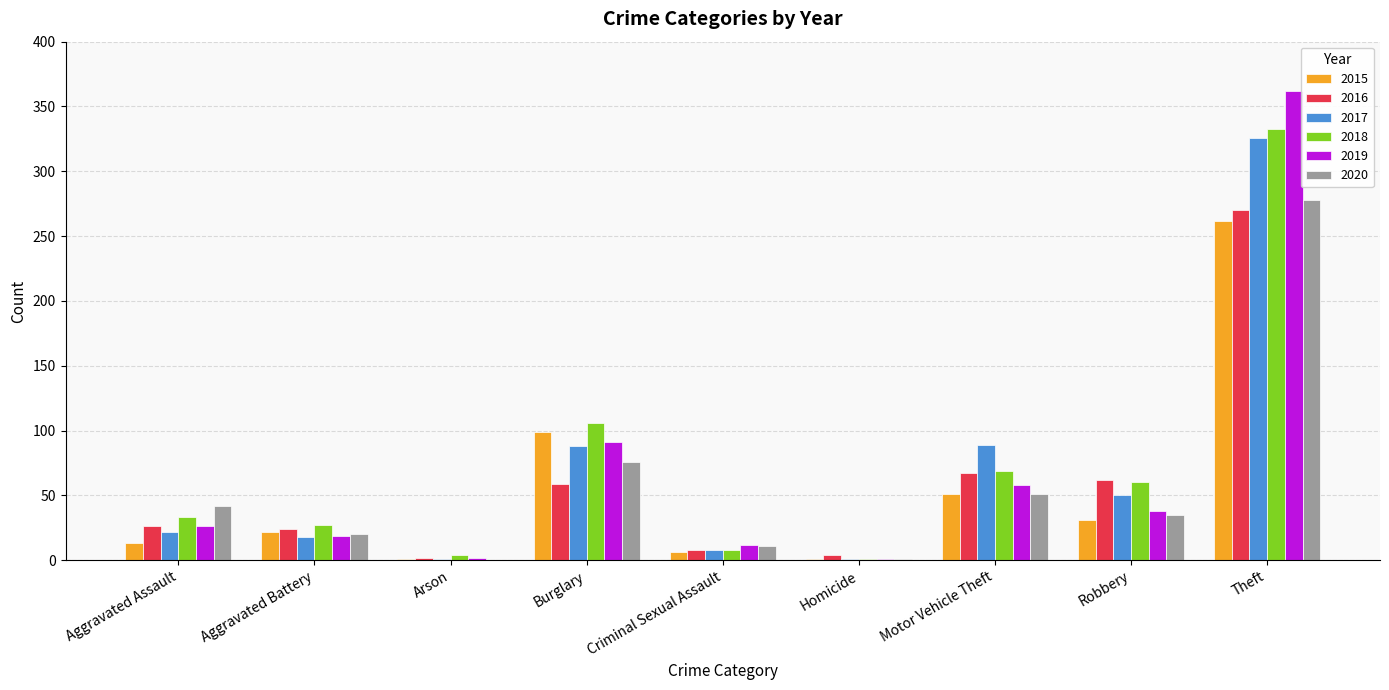

The 2019 series shows 362 at Theft. True or false?

True